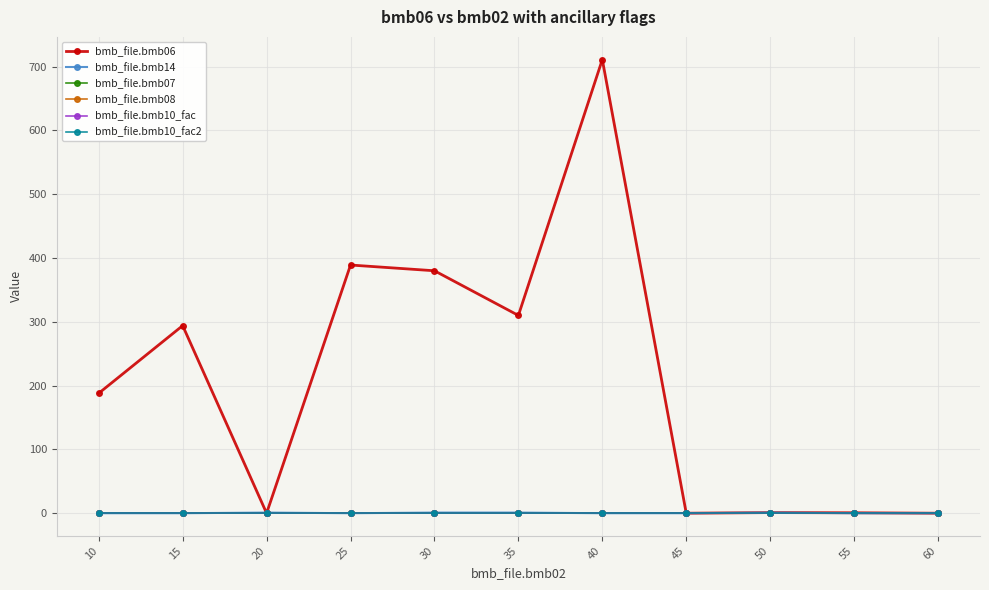

What is the difference between the highest and lowest values at 30?

380.0